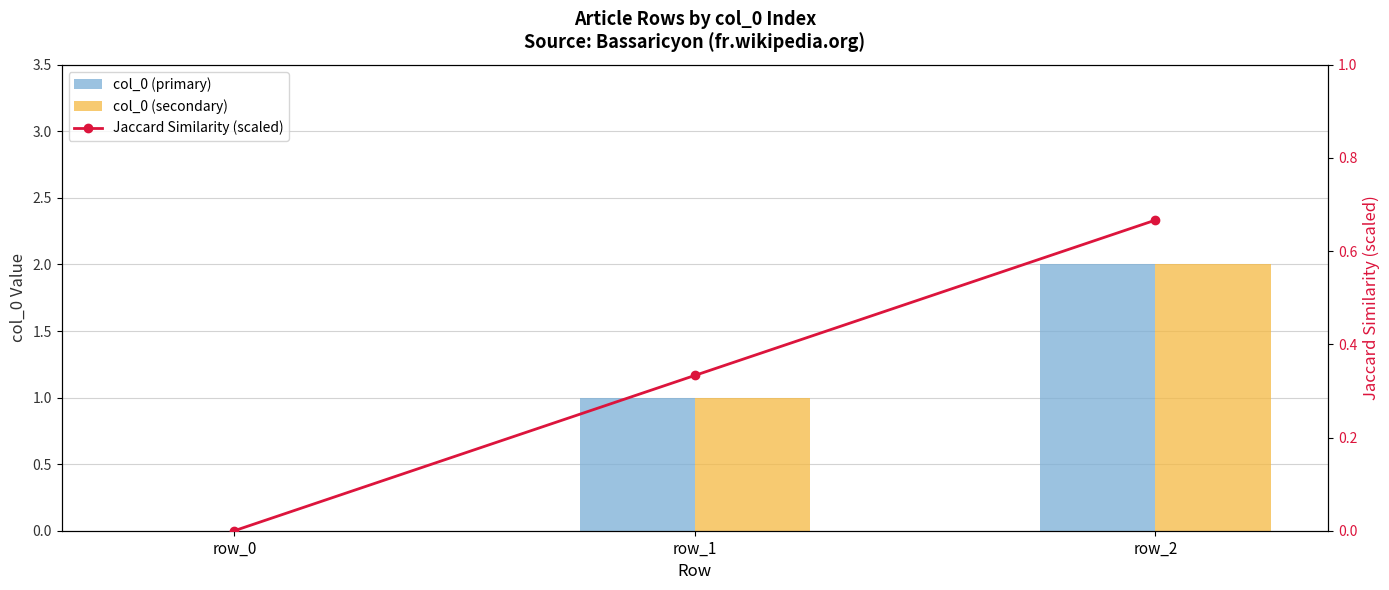

Which series has the widest spread of values?

col_0 (primary)